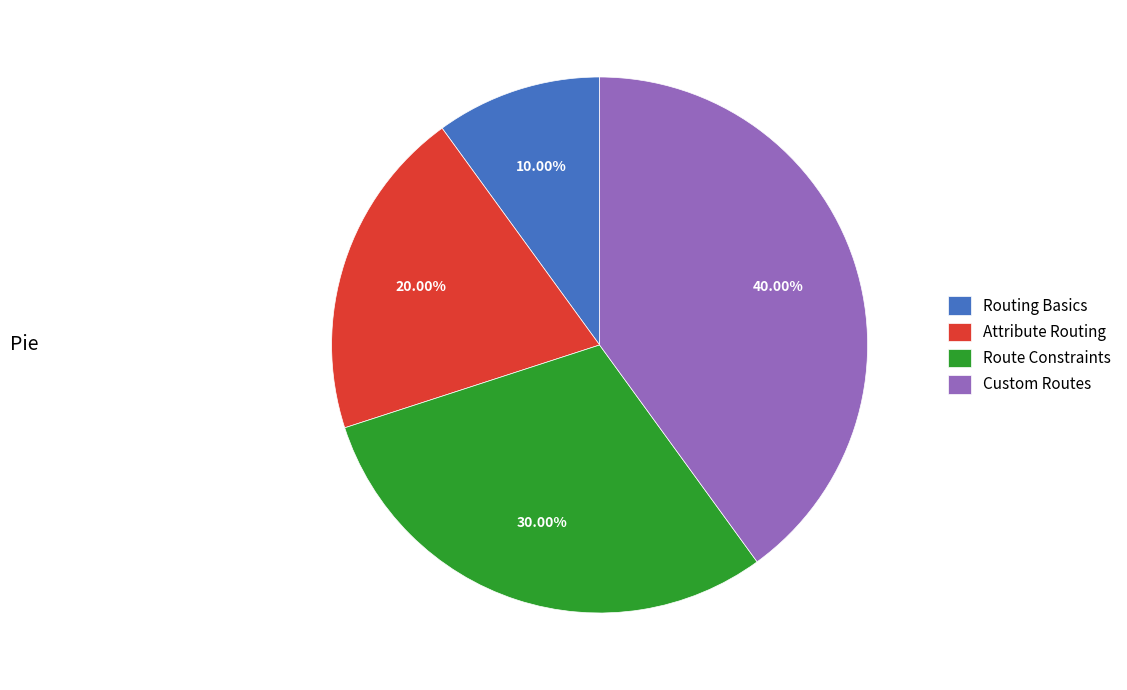

To the nearest percent, what is the difference between the largest and smallest slice percentages?

30%